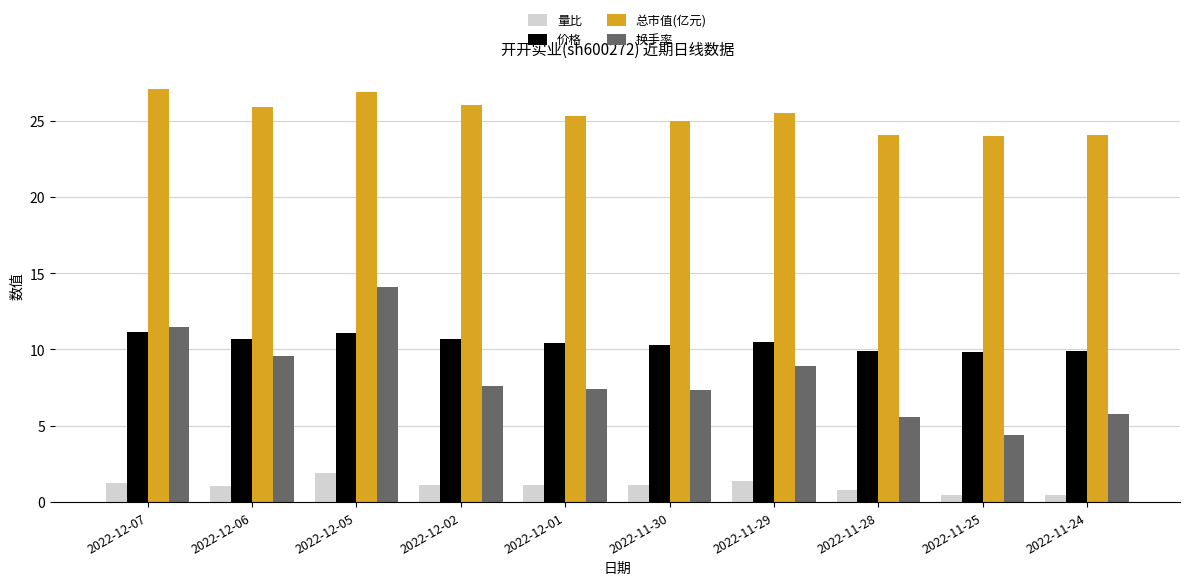

Rank the series by their maximum value, from lowest to highest.

量比, 价格, 换手率, 总市值(亿元)